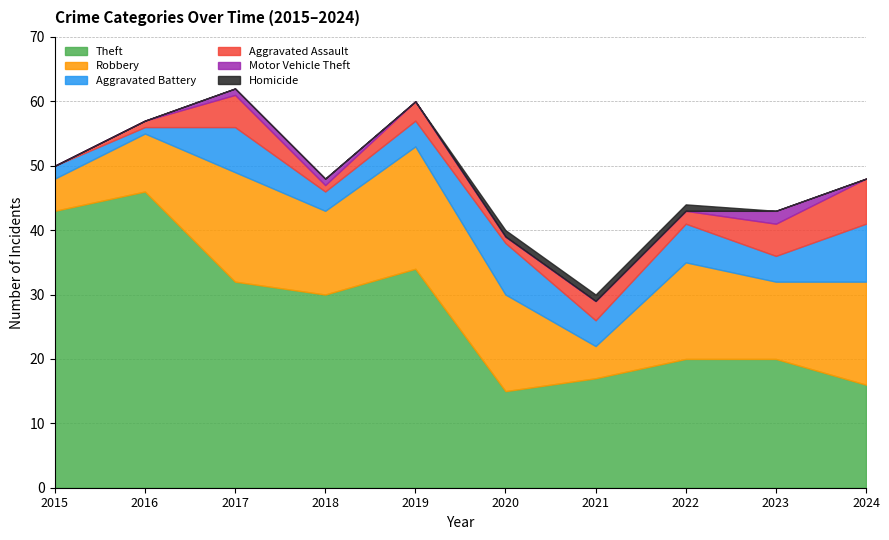

How many distinct data groups are displayed?

6